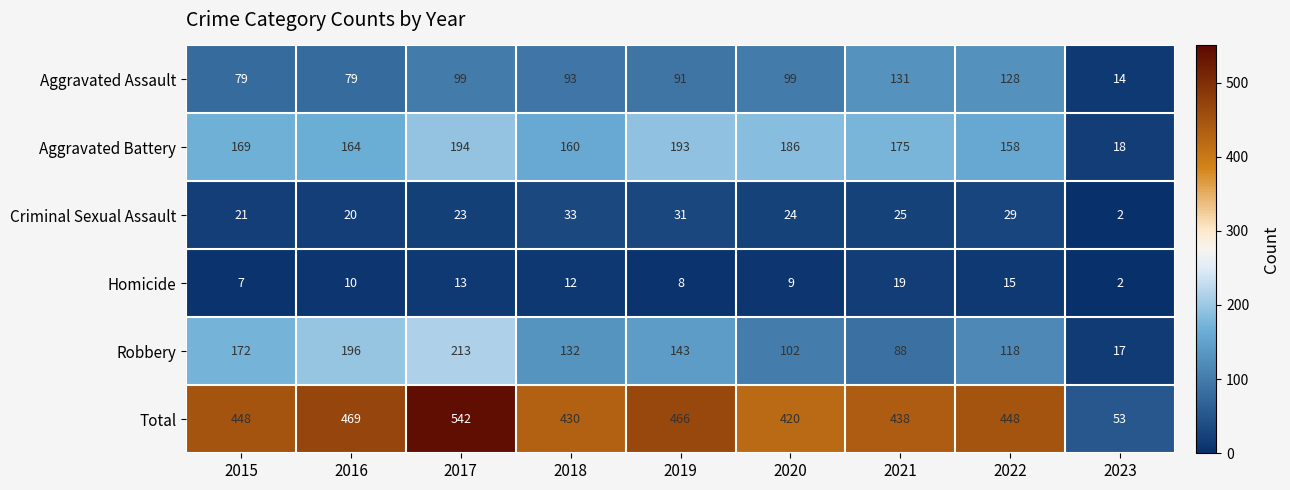

Count the number of categories in the chart.

9